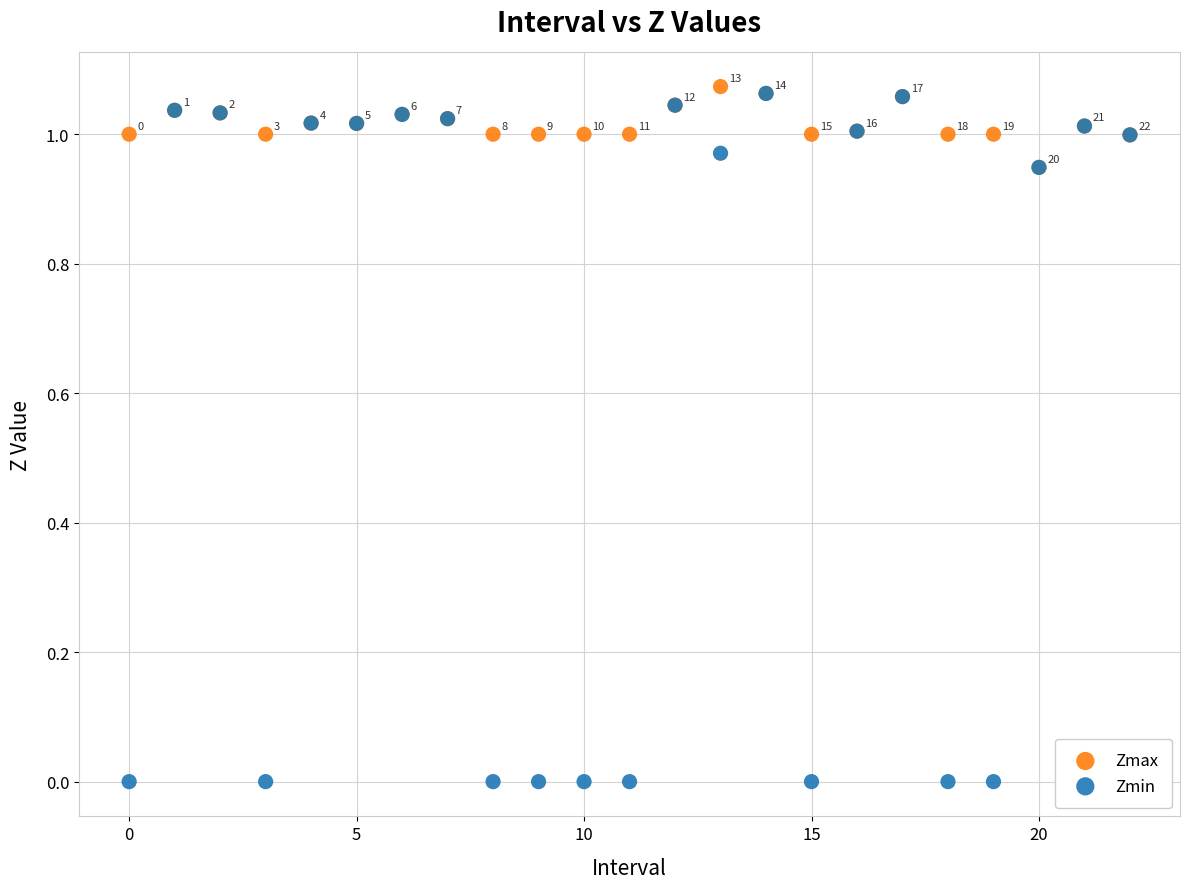

What are all the series names shown in the legend?

Zmax, Zmin